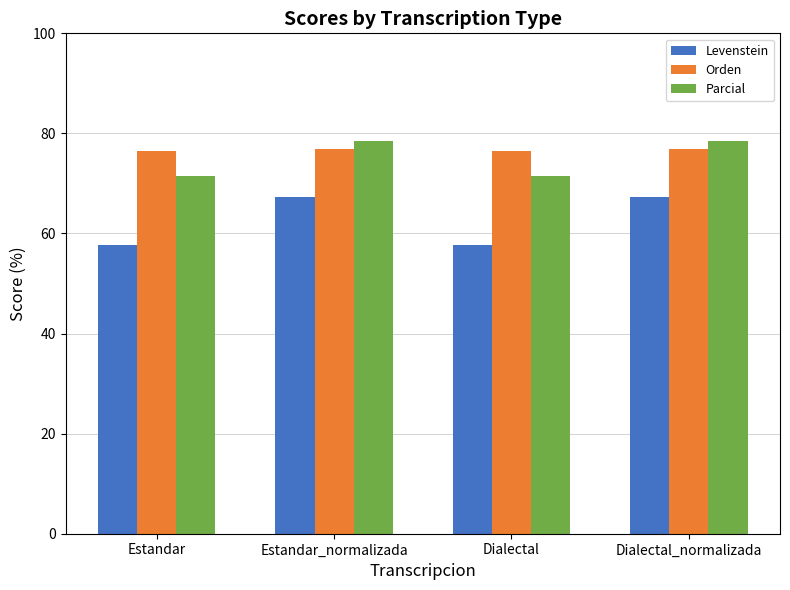

What is the minimum value for Parcial?

71.4